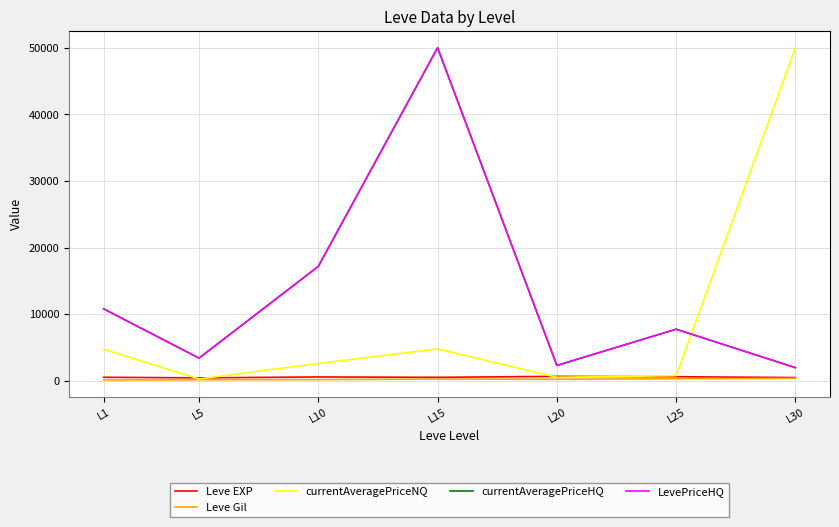

Does the chart display data point markers on the line(s)?

No